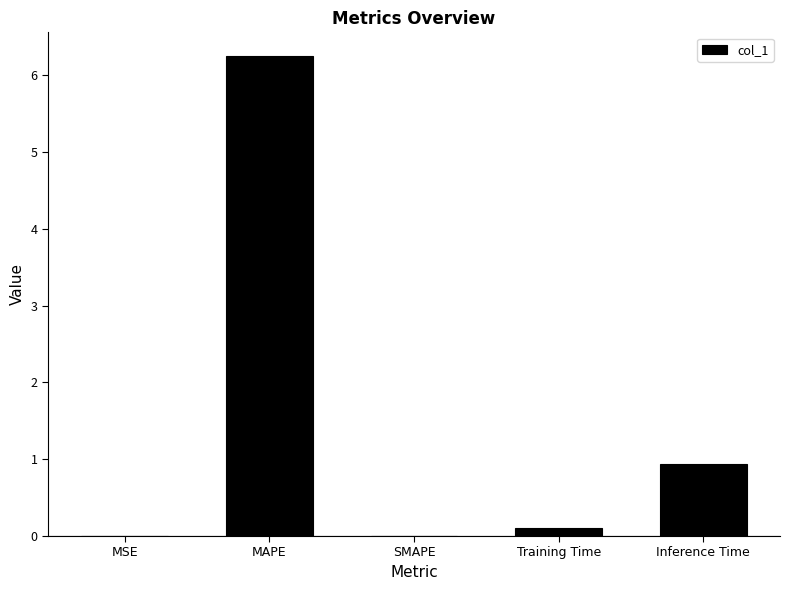

Read the value at MAPE.

6.2